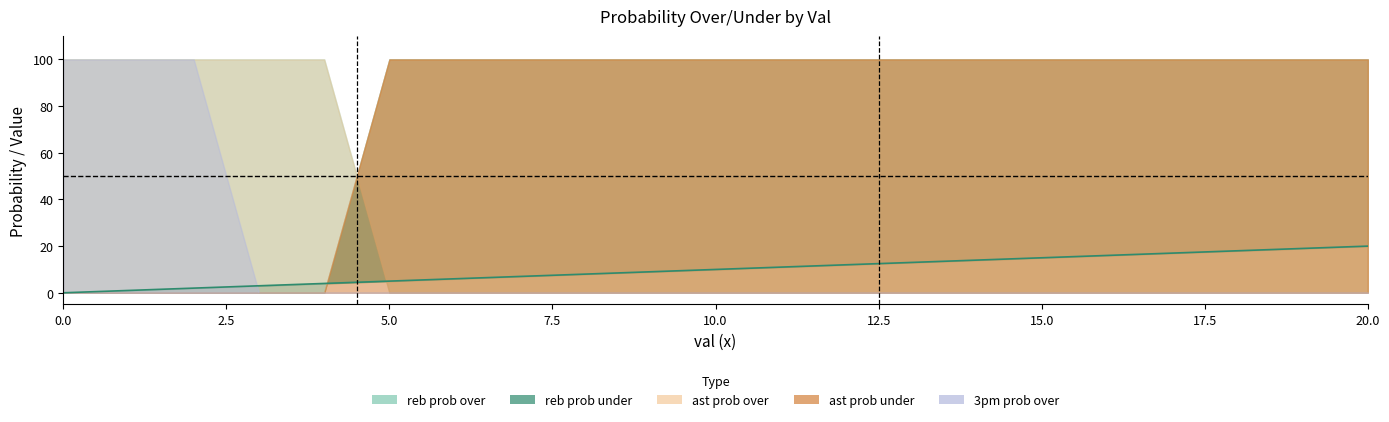

What is the change in value from 11 to 13?

+2